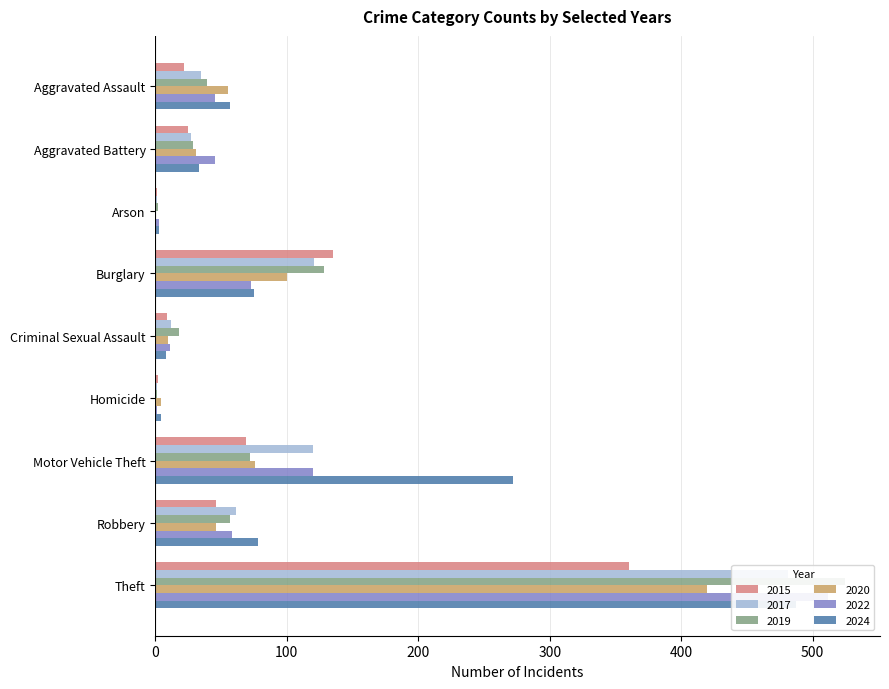

Which has a higher value, Criminal Sexual Assault or Theft?

Theft